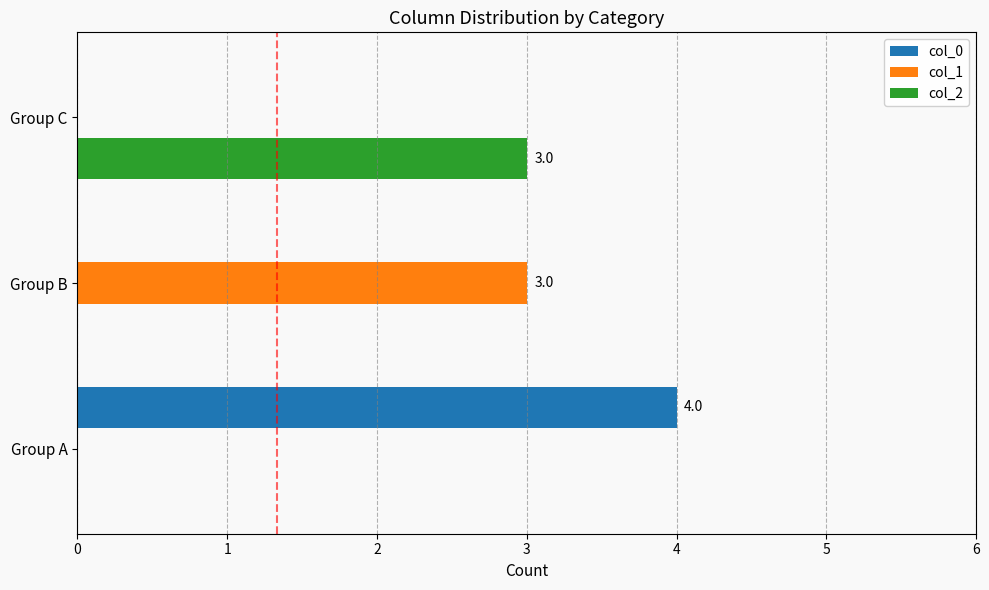

True or false: col_2 has a value of -2 at Group A.

False